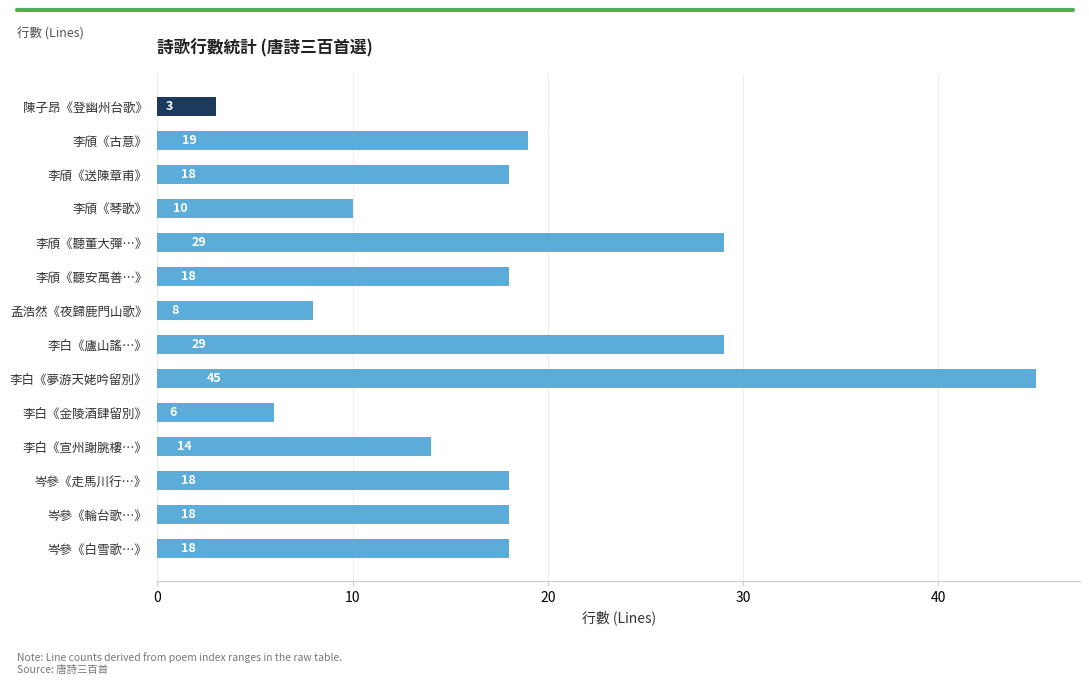

What is the change in value from 陳子昂《登幽州台歌》 to 孟浩然《夜歸鹿門山歌》?

+5